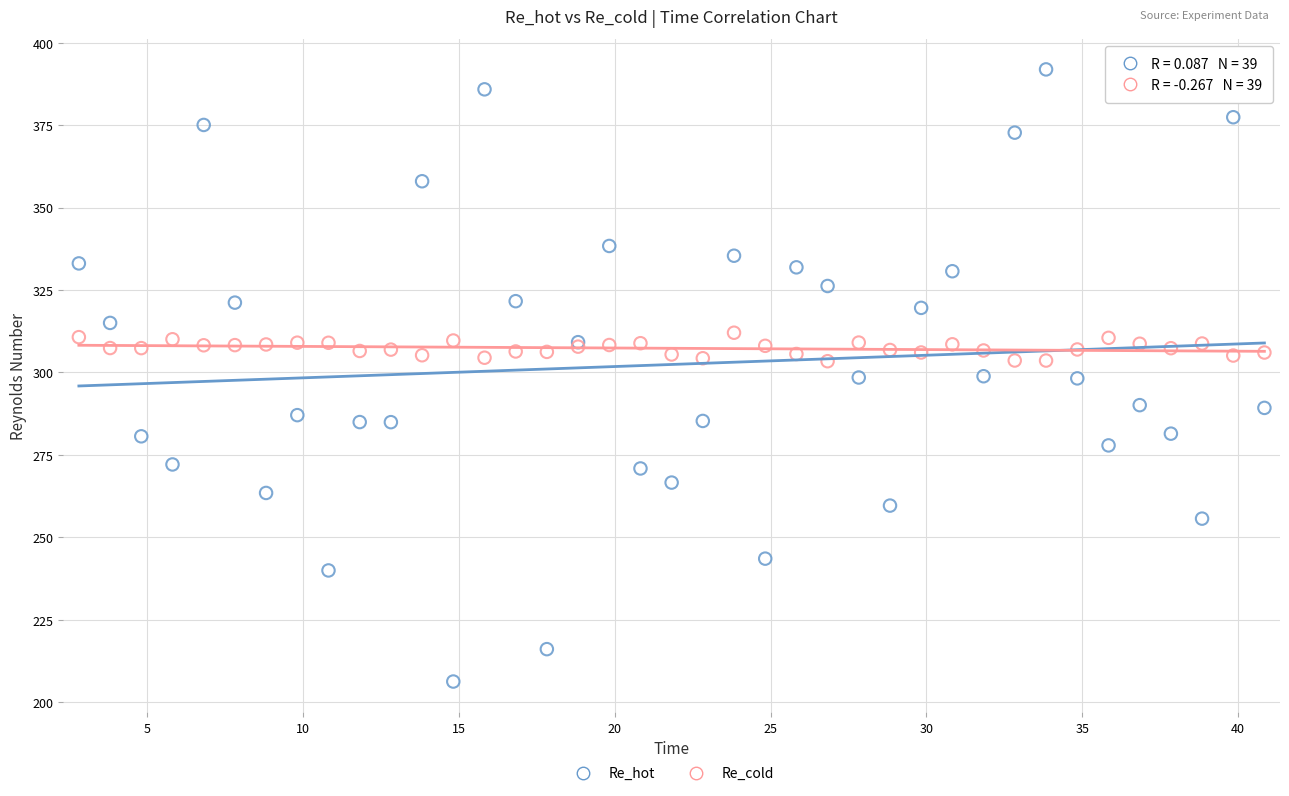

Which series has the widest spread of Y values?

Re_hot